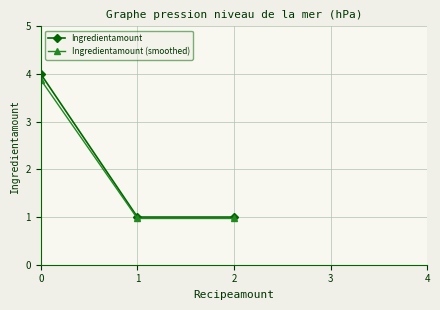

Reading left to right, what are all the values shown in this chart?

Ingredientamount: 0=4.0	1=1.0	2=1.0
Ingredientamount (smoothed): 0=3.9	1=1.0	2=1.0